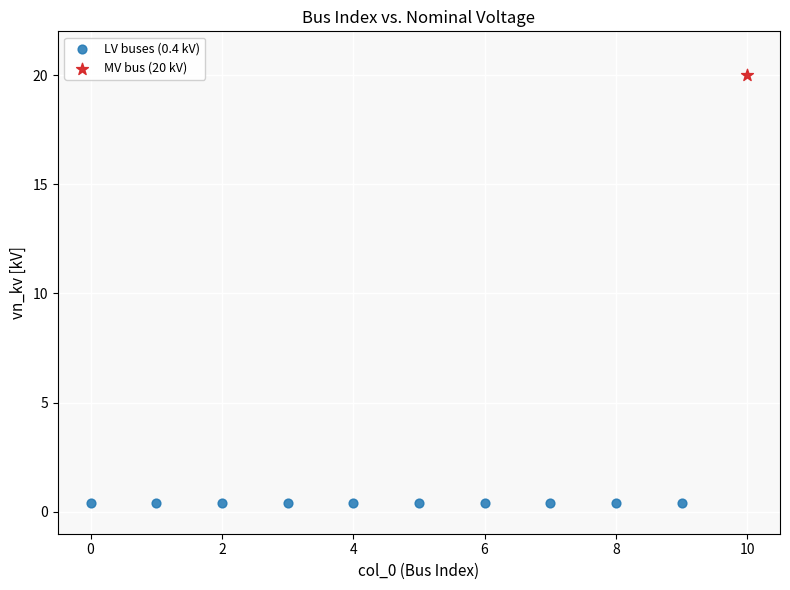

What are all the series names shown in the legend?

LV buses (0.4 kV), MV bus (20 kV)